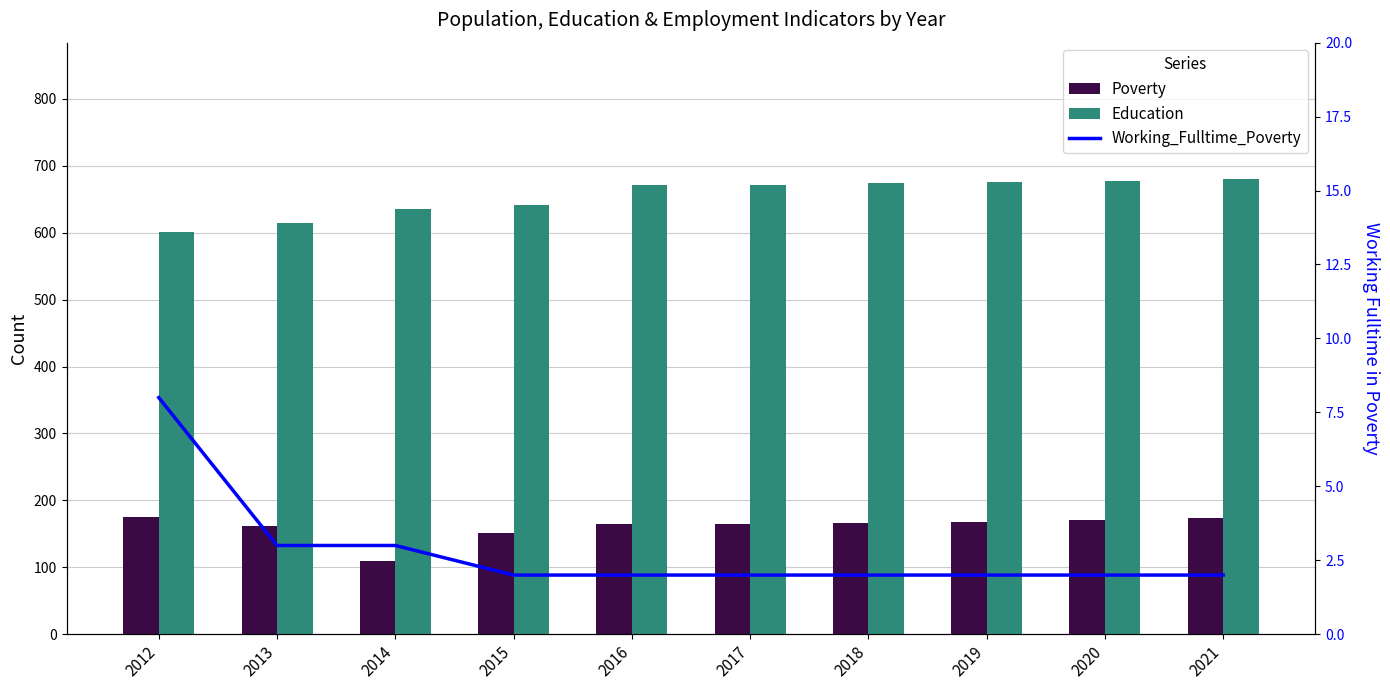

What is the value of the Poverty bar at the 6th from the left?

164